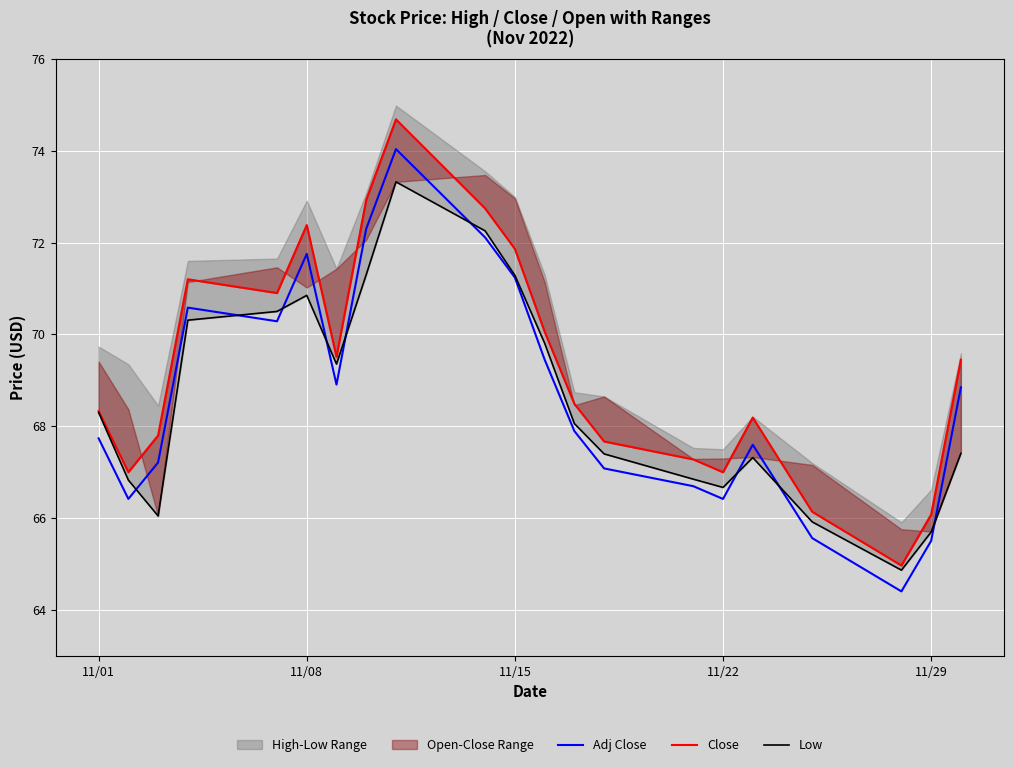

In Adj Close, how many points are lower than both neighbors (excluding endpoints)?

5